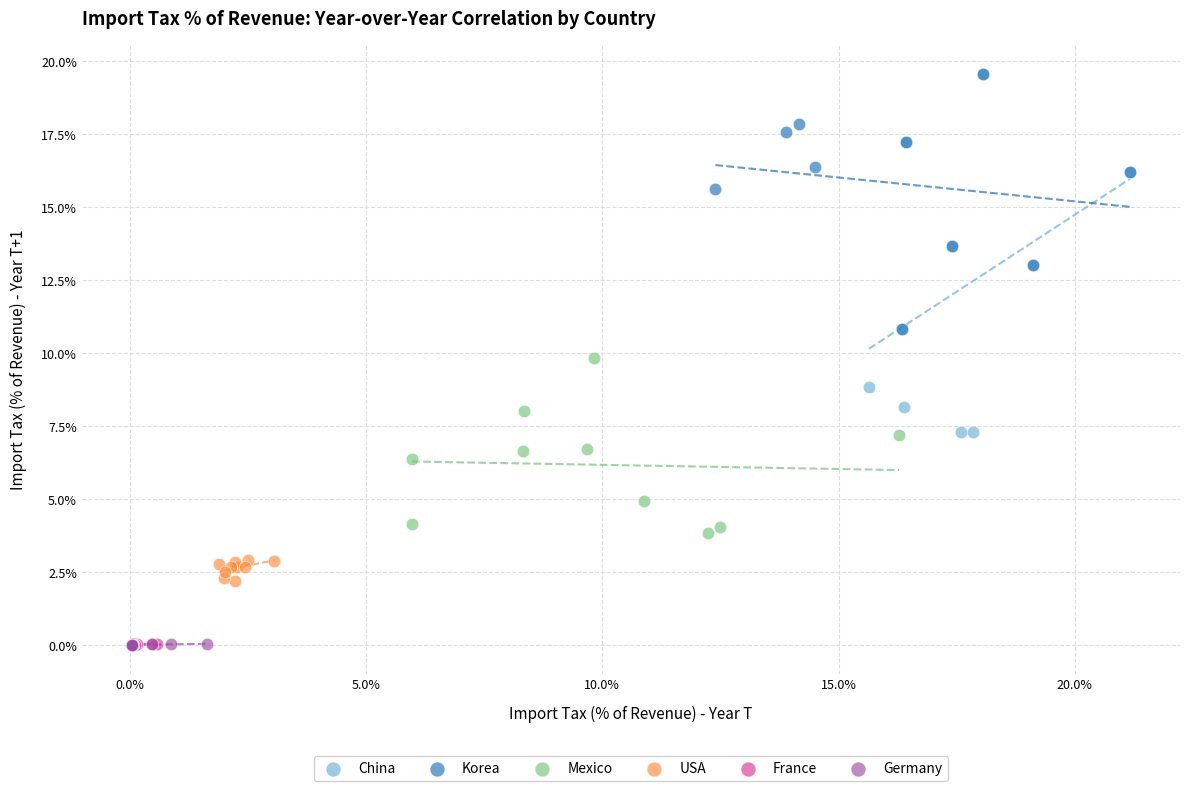

Which series has the largest Y range (max minus min)?

China